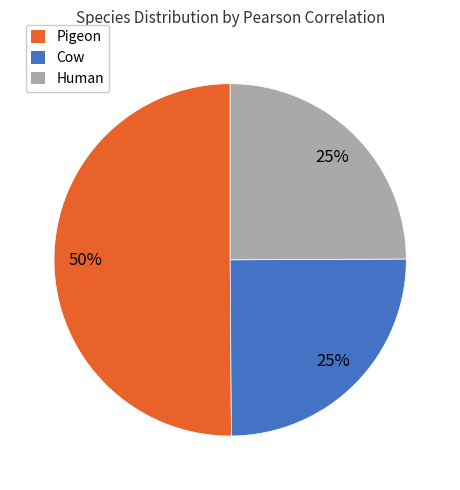

To the nearest percent, what is the average slice percentage?

33%